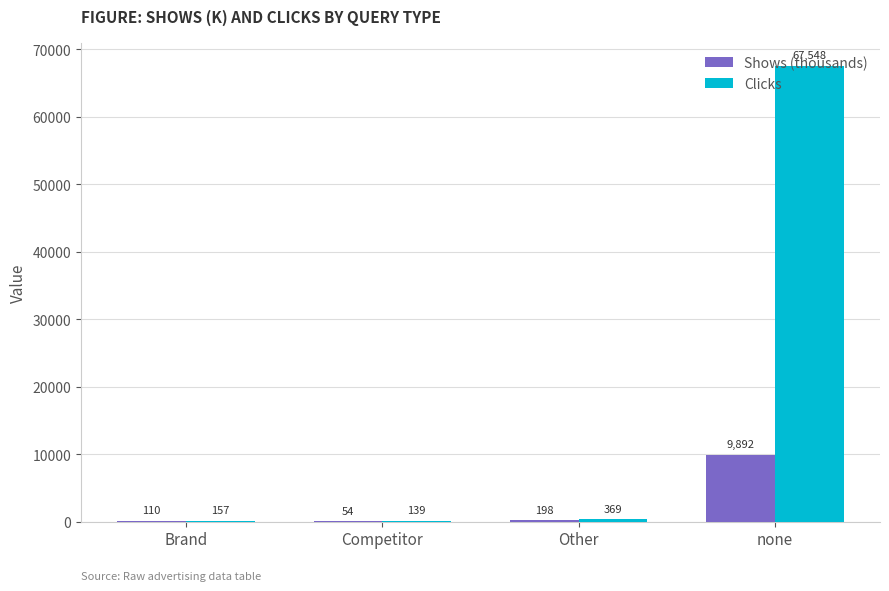

Read the Shows (thousands) value at Other.

197.9